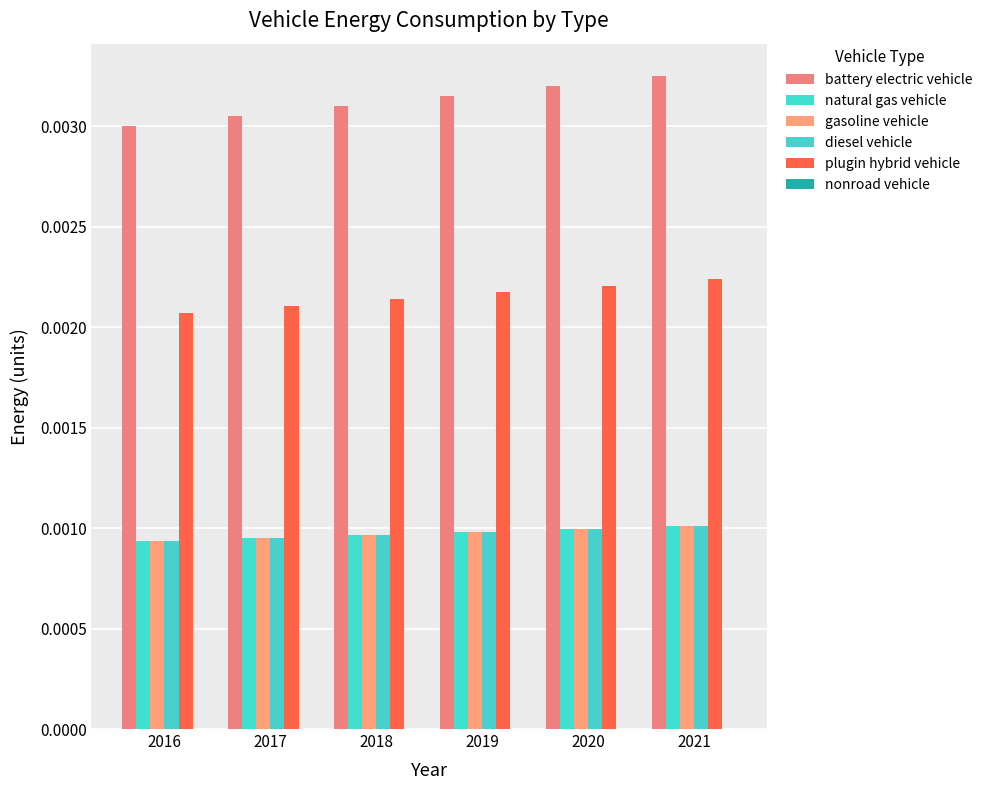

How many bars are there in each group?

5